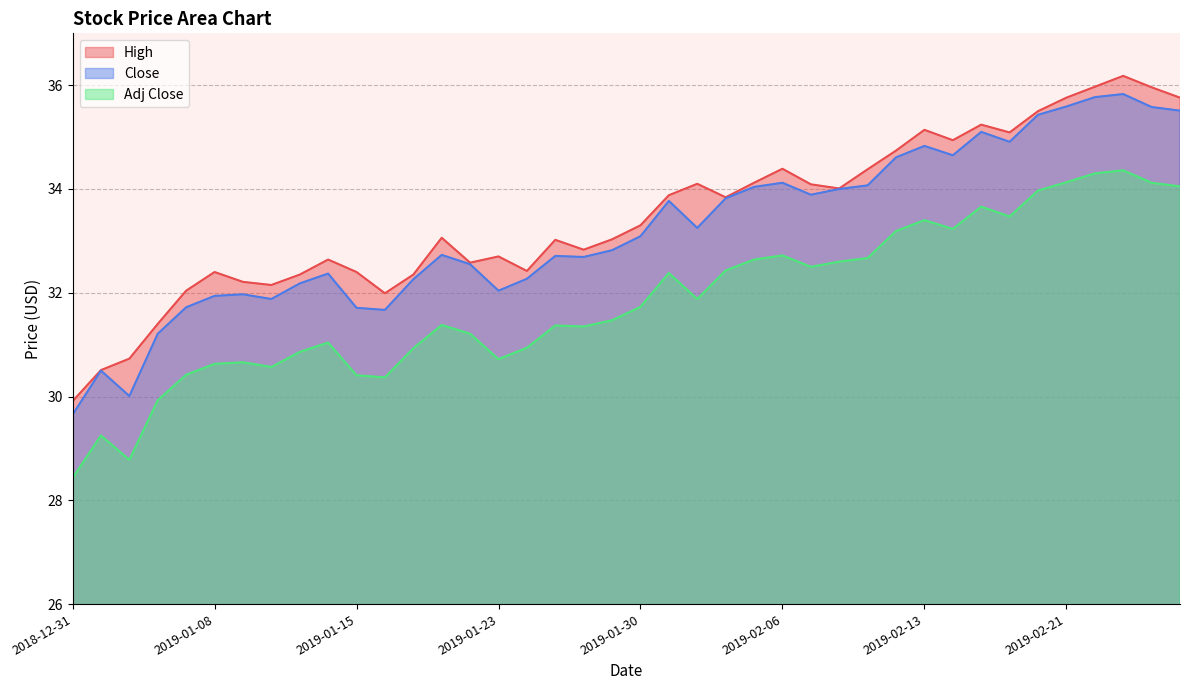

Reading right to left, transcribe all the data shown in this chart.

High: 35.8	36.0	36.2	36.0	35.8	35.5	35.1	35.2	34.9	35.1	34.7	34.4	34.0	34.1	34.4	34.1	33.8	34.1	33.9	33.3	33.0	32.8	33.0	32.4	32.7	32.6	33.1	32.4	32.0	32.4	32.6	32.4	32.1	32.2	32.4	32.0	31.4	30.7	30.5	29.9
Close: 35.5	35.6	35.8	35.8	35.6	35.4	34.9	35.1	34.6	34.8	34.6	34.1	34.0	33.9	34.1	34.0	33.8	33.2	33.8	33.1	32.8	32.7	32.7	32.3	32.0	32.5	32.7	32.3	31.7	31.7	32.4	32.2	31.9	32.0	31.9	31.7	31.2	30.0	30.5	29.6
Adj Close: 34.0	34.1	34.4	34.3	34.1	34.0	33.5	33.7	33.2	33.4	33.2	32.7	32.6	32.5	32.7	32.6	32.4	31.9	32.4	31.7	31.5	31.4	31.4	30.9	30.7	31.2	31.4	30.9	30.4	30.4	31.0	30.9	30.6	30.7	30.6	30.4	29.9	28.8	29.2	28.4